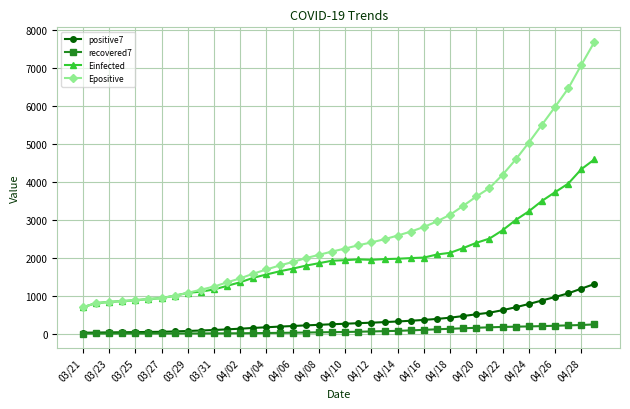

List the series in order of their peak value, lowest first.

recovered7, positive7, Einfected, Epositive